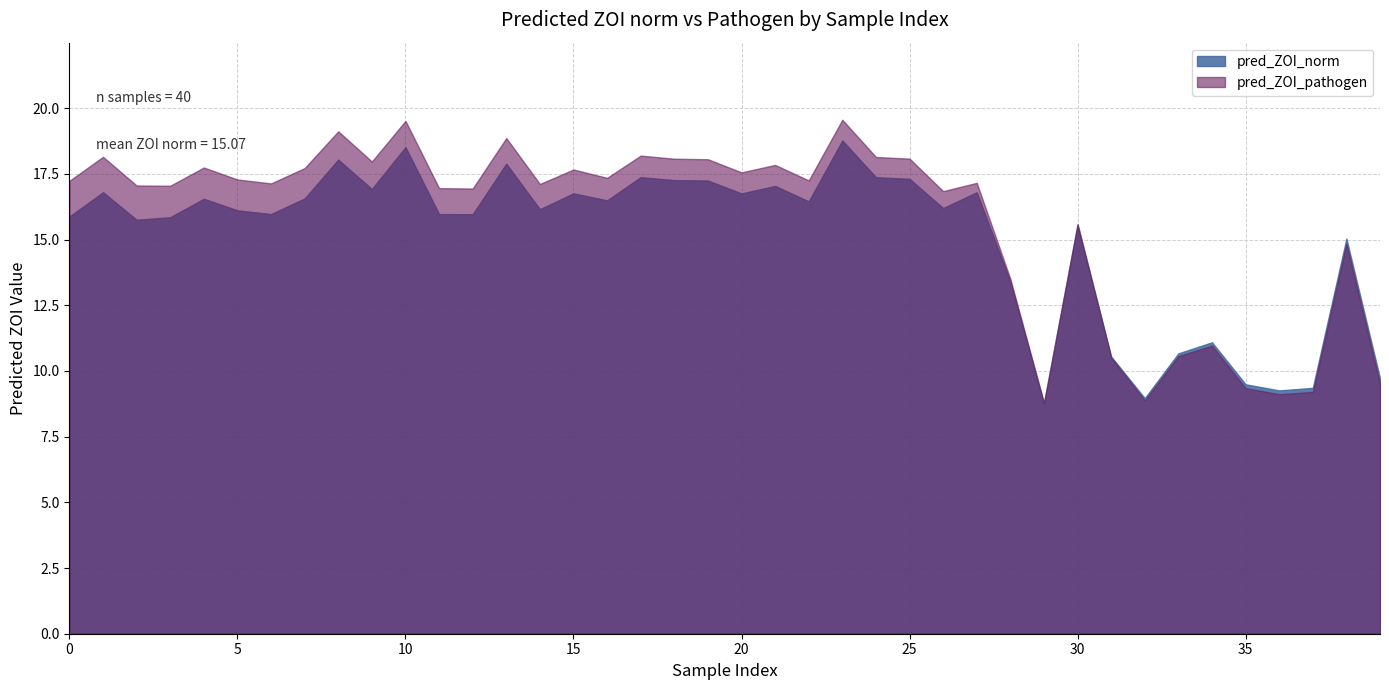

What is the maximum value shown in the chart?

19.6